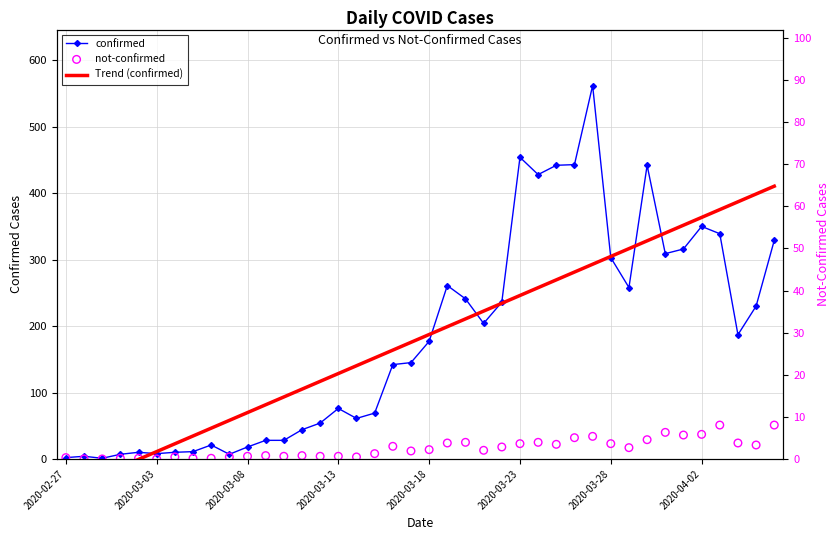

Which series reaches the maximum Y coordinate?

confirmed